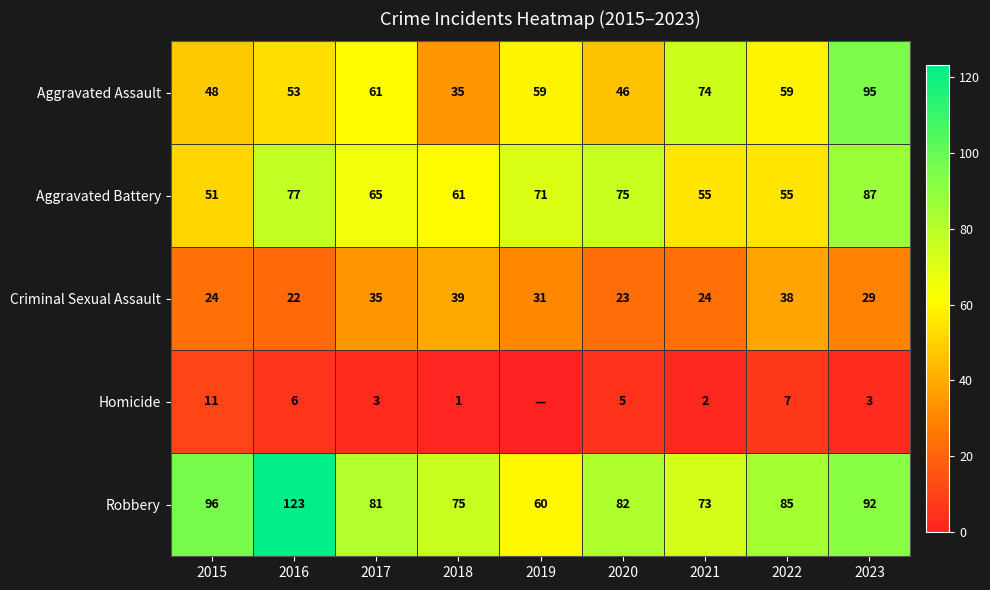

Is the value of Aggravated Battery at 2016 greater than the value of Robbery at 2022?

No